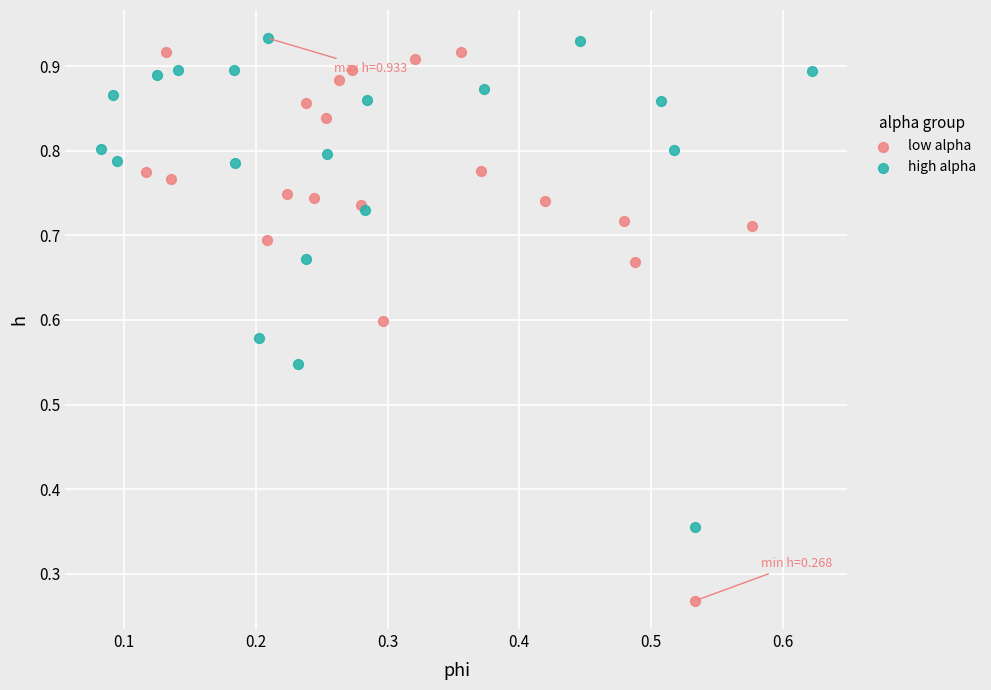

Which series has the largest Y range (max minus min)?

low alpha